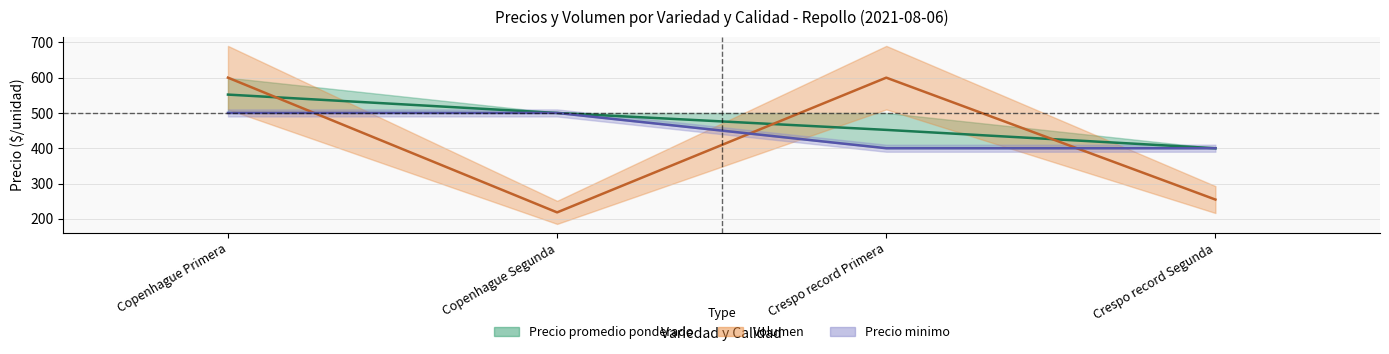

Which category has the highest value in the Precio promedio ponderado series?

Copenhague Primera